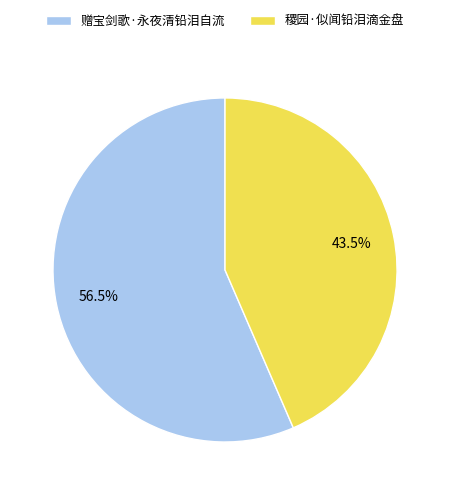

Which slice is the smallest?

稷园·似闻铅泪滴金盘